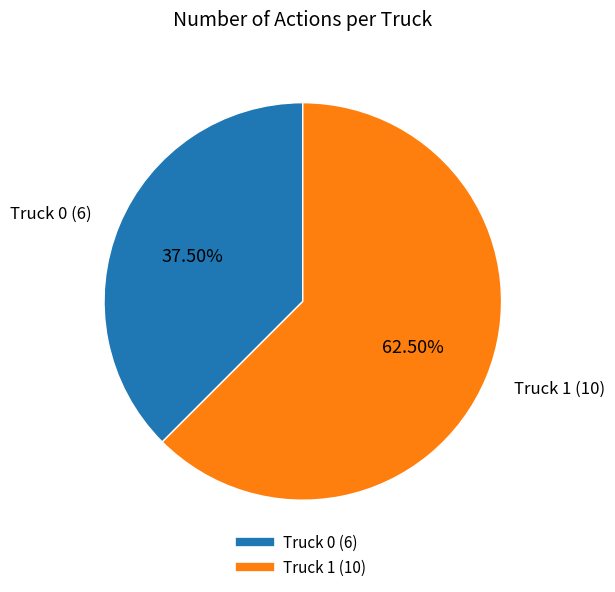

Count the number of slices in the pie.

2